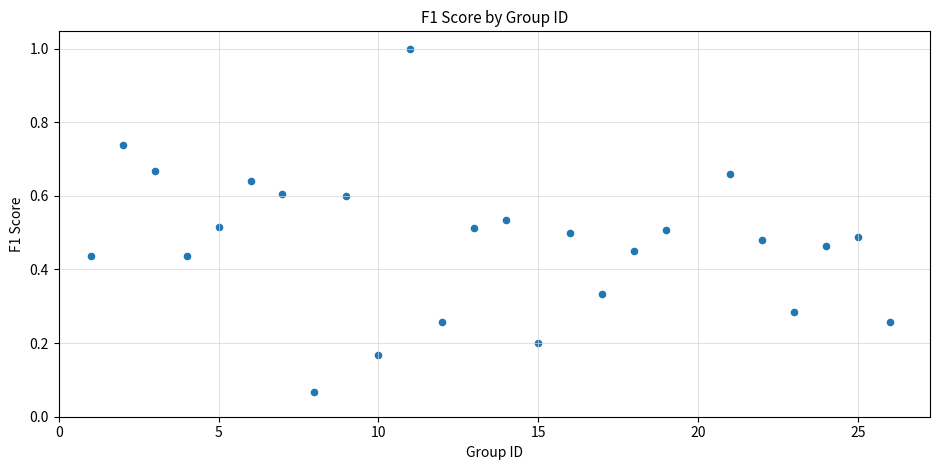

What is the range of Y values (max minus min)?

0.9